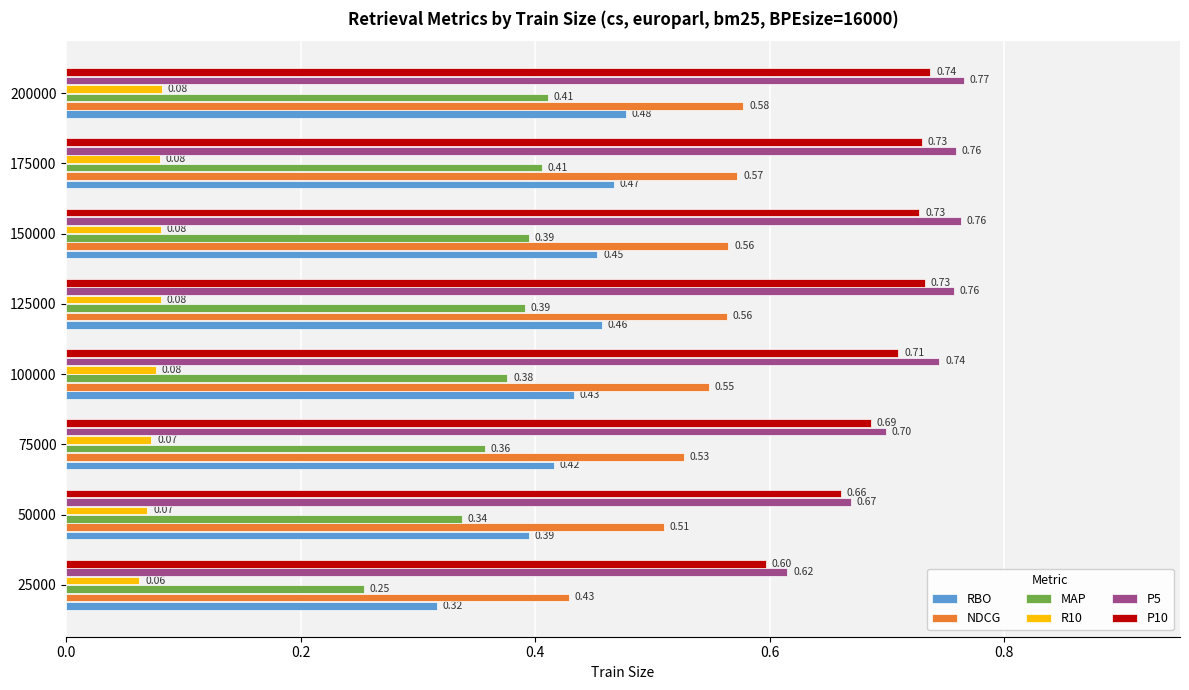

What is the spread (max minus min) of values at 50000?

0.6